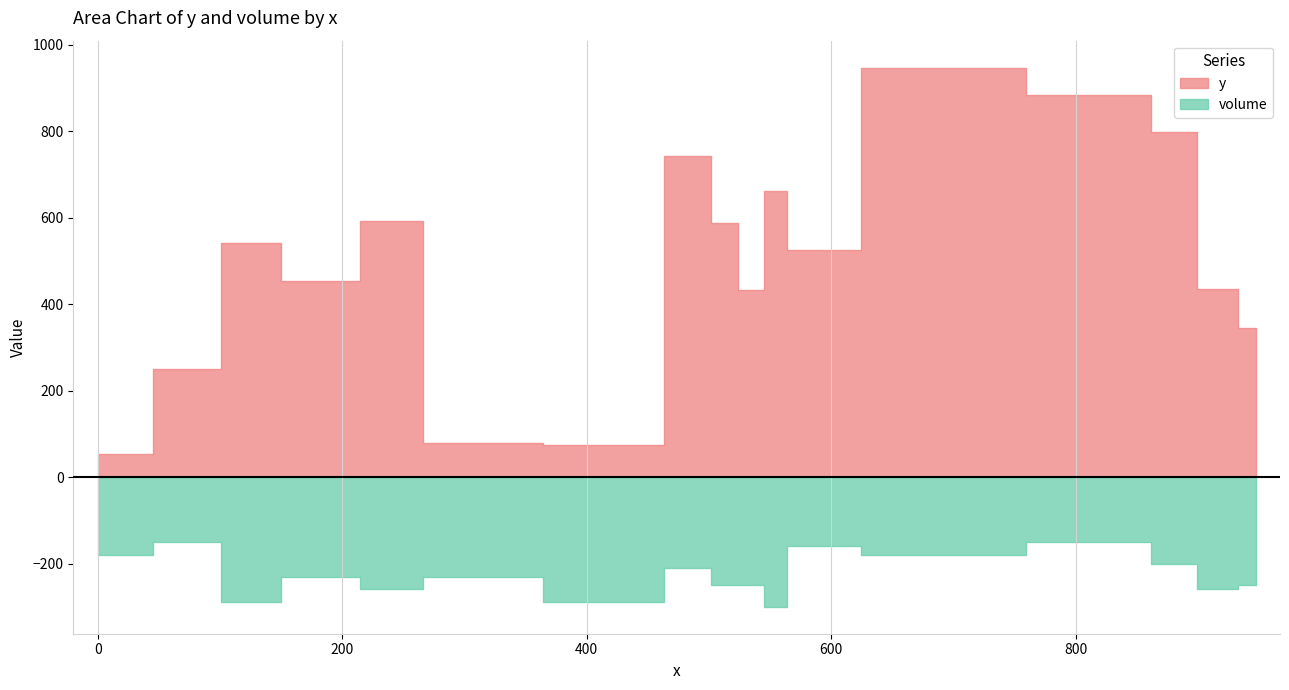

Between 189 and 111, which is larger?

111